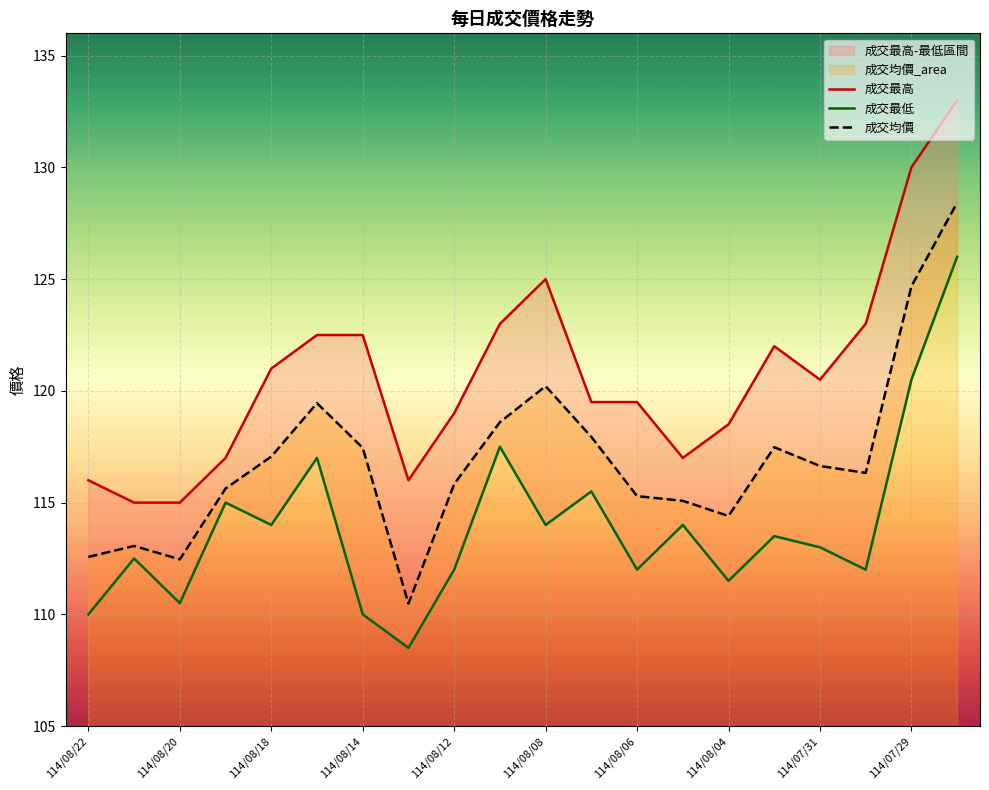

True or false: 成交均價 has a value of 167.9 at 114/08/04.

False